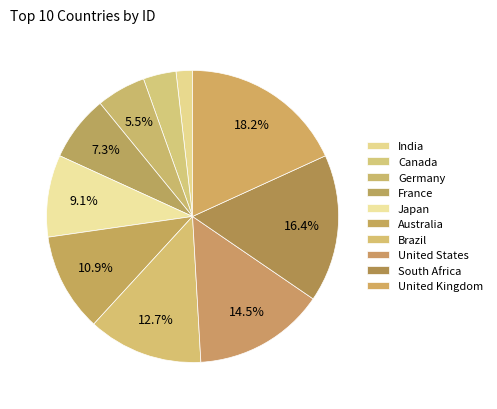

Which slice is the smallest?

India